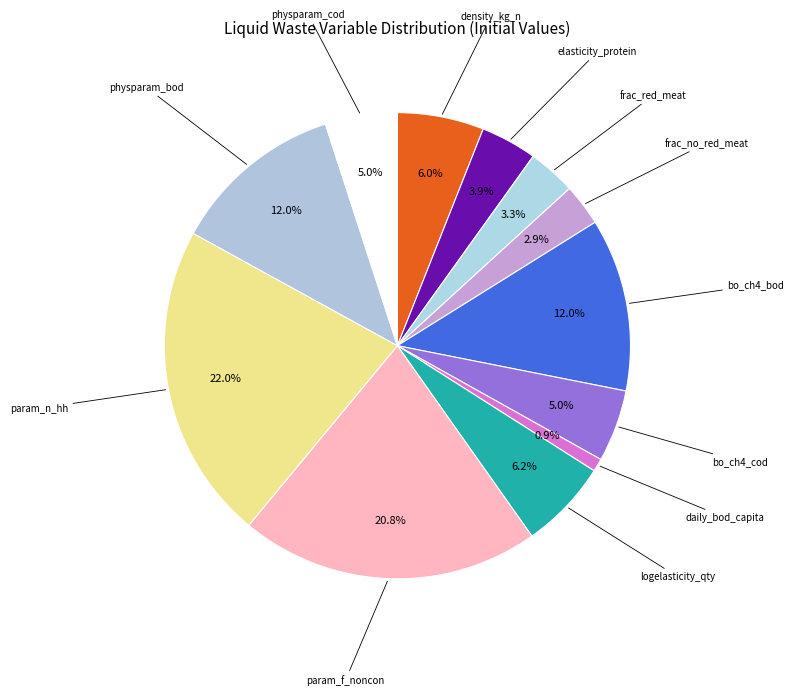

Does any single category account for the majority?

No